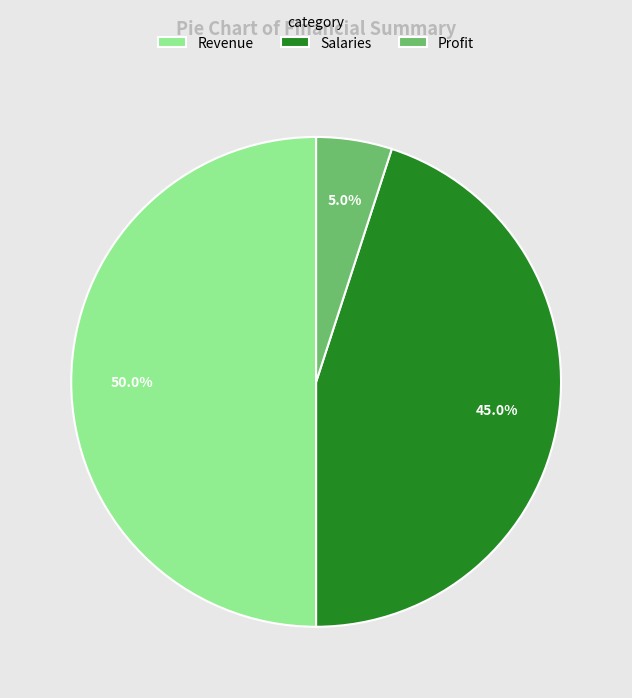

Does Profit account for over 50% of the chart?

No